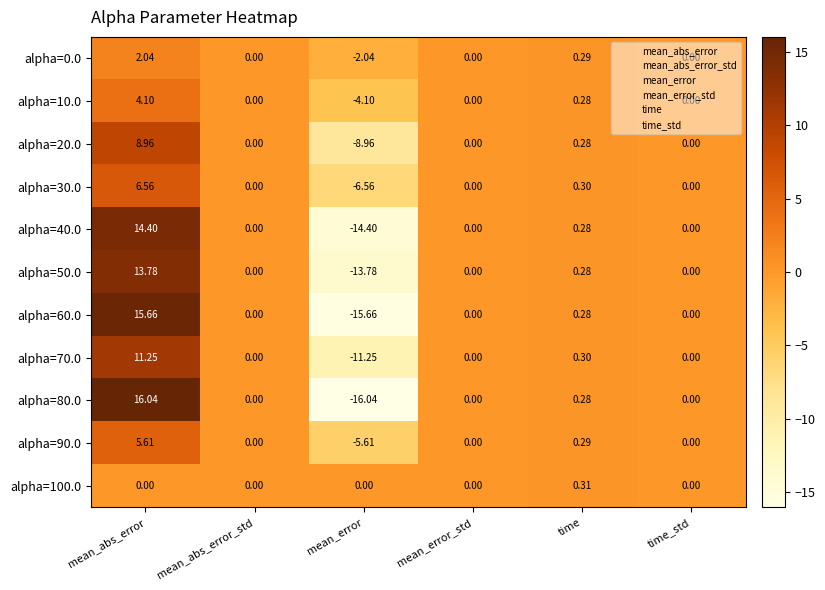

At which category is the sum across all series the highest?

mean_abs_error